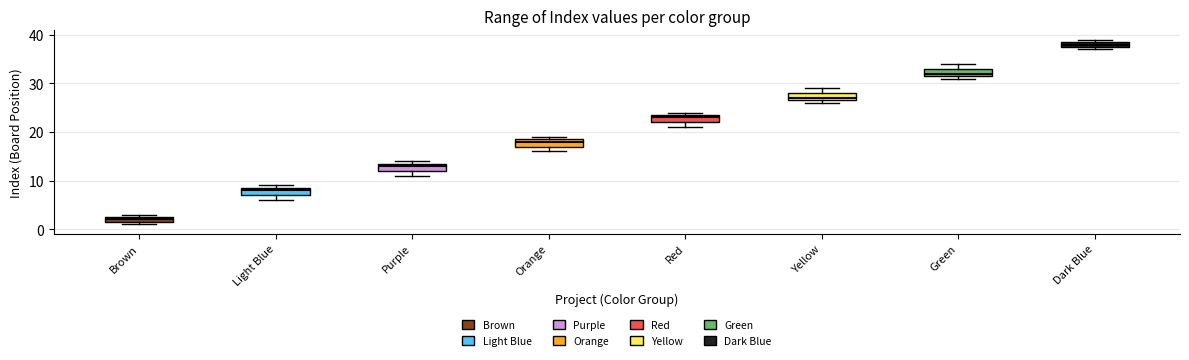

Where does the median line of the box for Purple sit on the y-axis? The values are not printed on the chart, so give them approximately, as read against the axis.

13